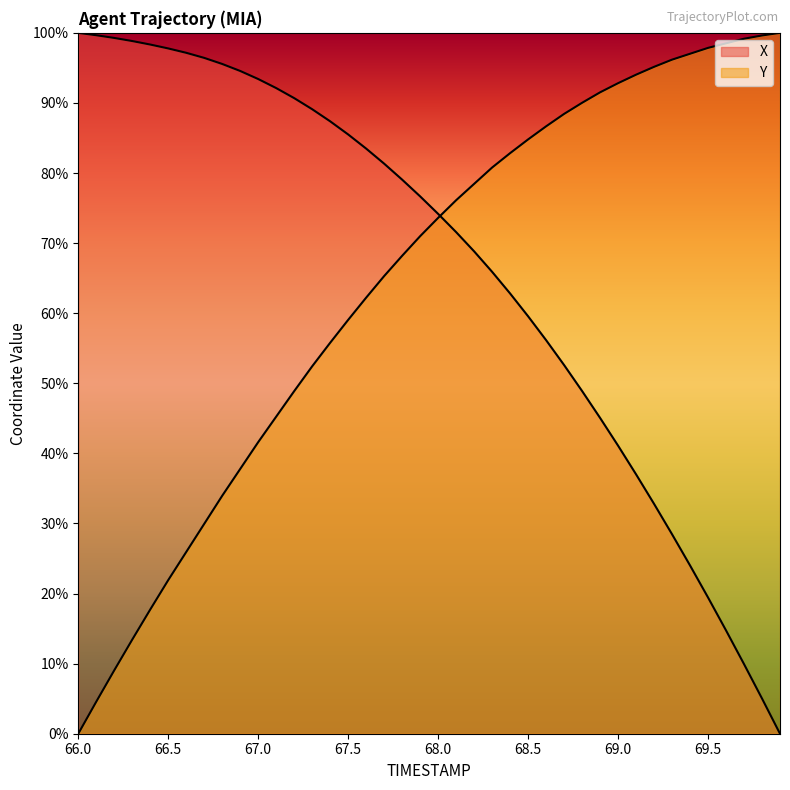

What is the value of the X point at the 17th from the left?

83.5